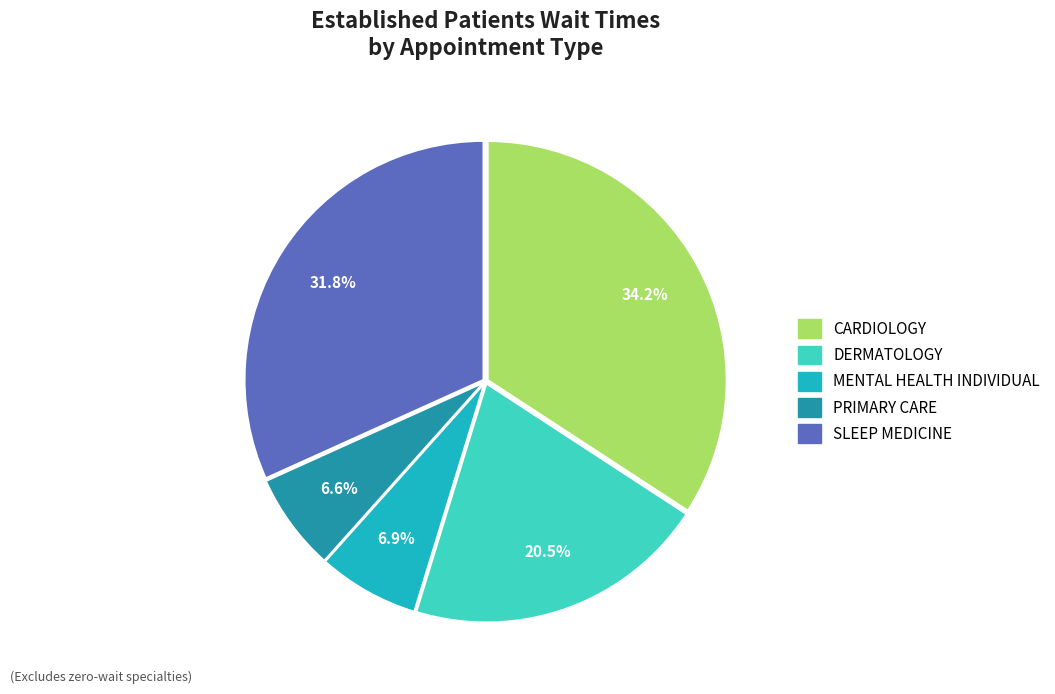

Is it true that DERMATOLOGY is 31% of the pie?

False